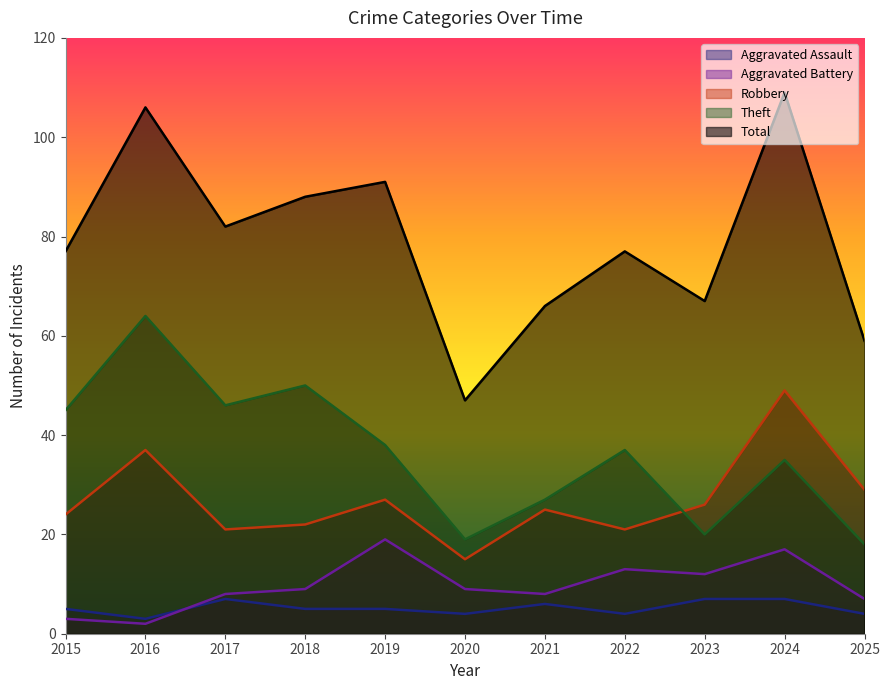

True or false: Total and Robbery cross at least once.

False